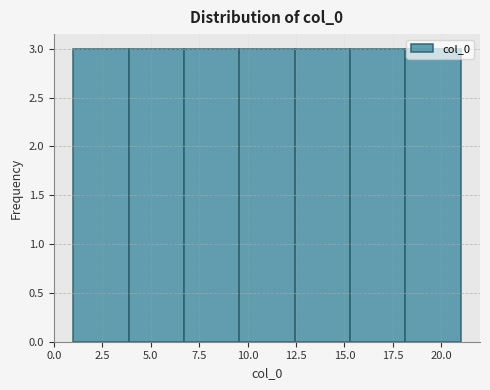

Reading left to right, transcribe this chart: for each bar, give the range it covers on the x-axis and its height. Neither the bar edges nor the heights are printed on the chart, so give them approximately, as read against the axes.

1.0 to 4.0: 3
4.0 to 6.5: 3
6.5 to 9.5: 3
9.5 to 12.5: 3
12.5 to 15.5: 3
15.5 to 18.0: 3
18.0 to 21.0: 3